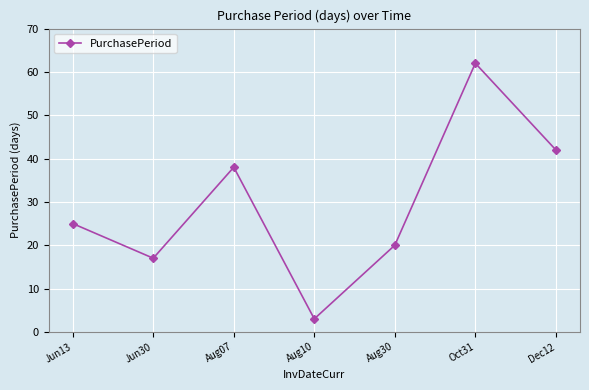

At which category does the data reach its first local valley?

Jun30